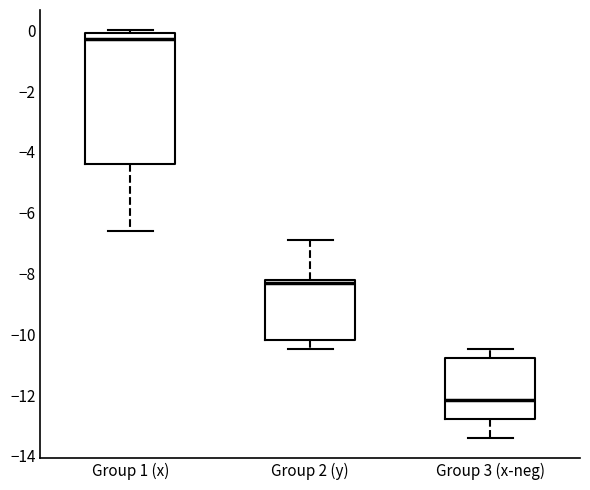

Reading left to right, transcribe this box plot: for each box, give where its median line is, the range the box spans, and where its two whiskers end, as read against the y-axis. The values are not printed on the chart, so give them approximately, as read against the axis.

Group 1 (x): median -0.2, box -4.4 to 0.0, whiskers -6.6 to 0.0 (just above the box's upper edge)
Group 2 (y): median -8.2 (just below the box's upper edge), box -10.2 to -8.2, whiskers -10.4 to -6.8
Group 3 (x-neg): median -12.2, box -12.8 to -10.8, whiskers -13.4 to -10.4